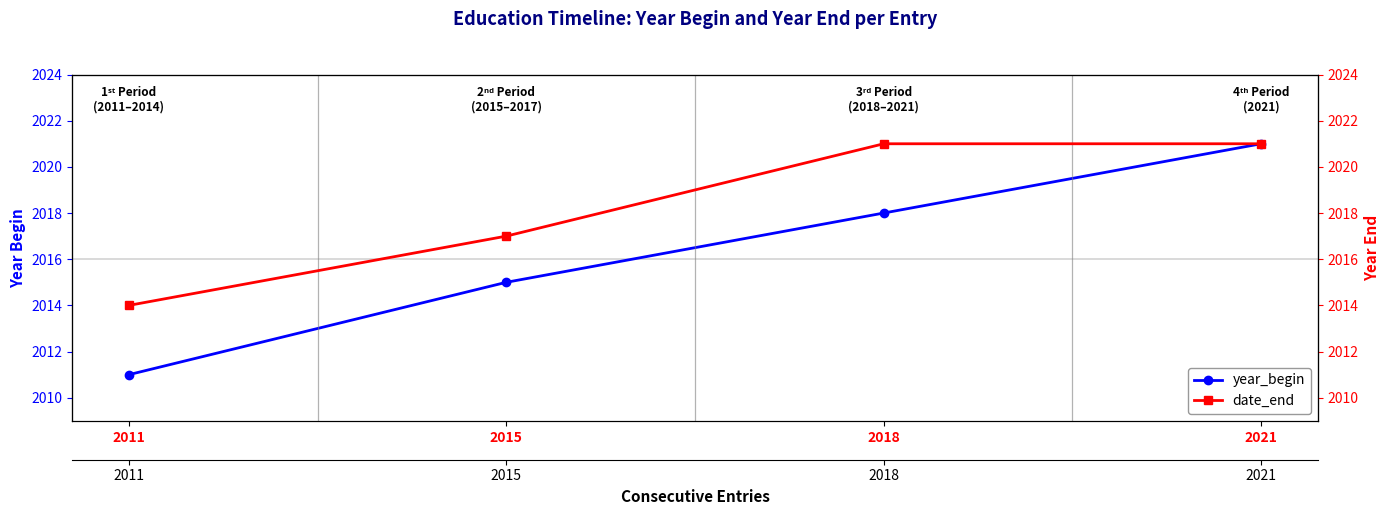

Does the chart display data point markers on the line(s)?

Yes